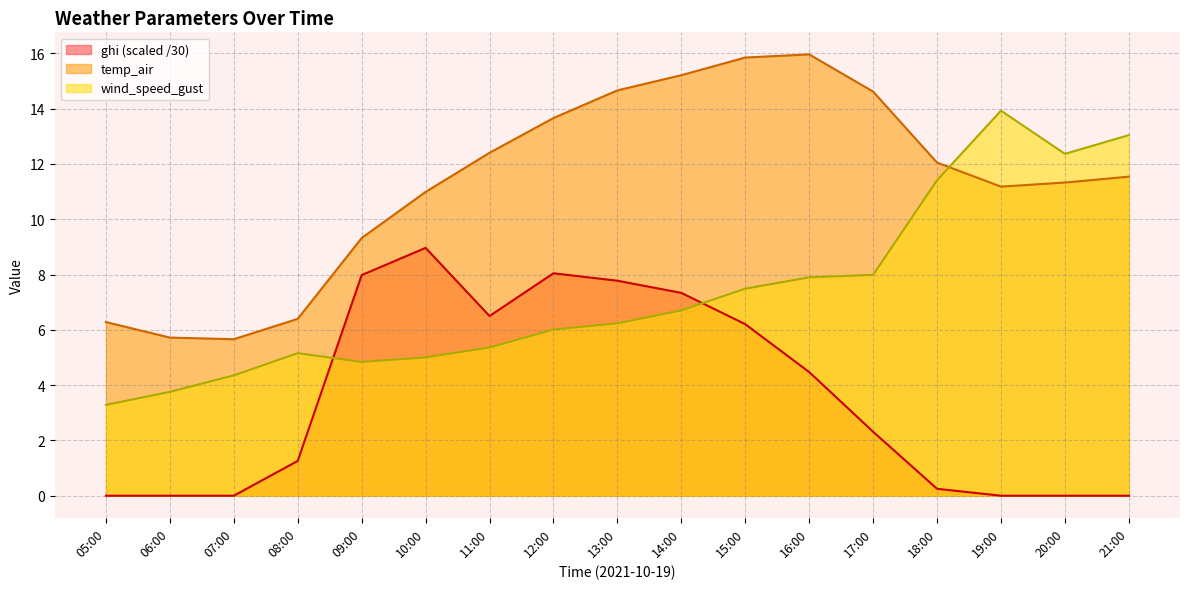

Where does the wind_speed_gust series first go above 6?

12:00